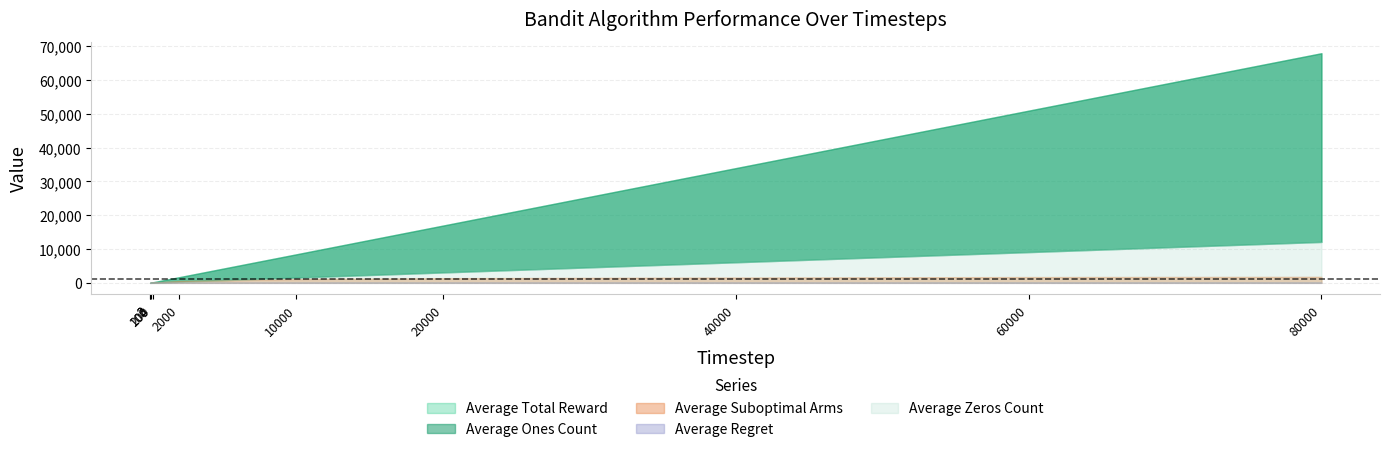

What is the sum of all Average Ones Count values?

180037.7